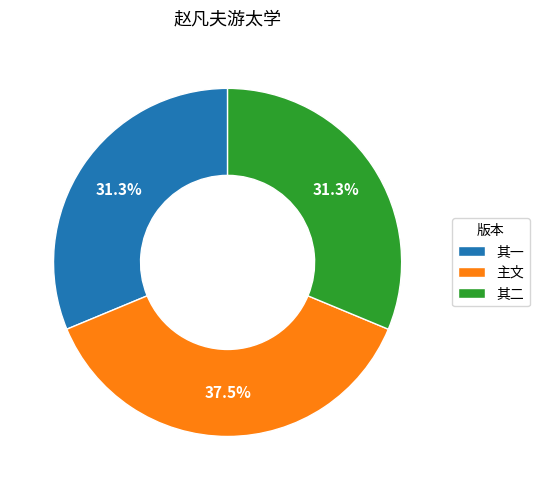

Is there any slice that represents more than half of the pie?

No